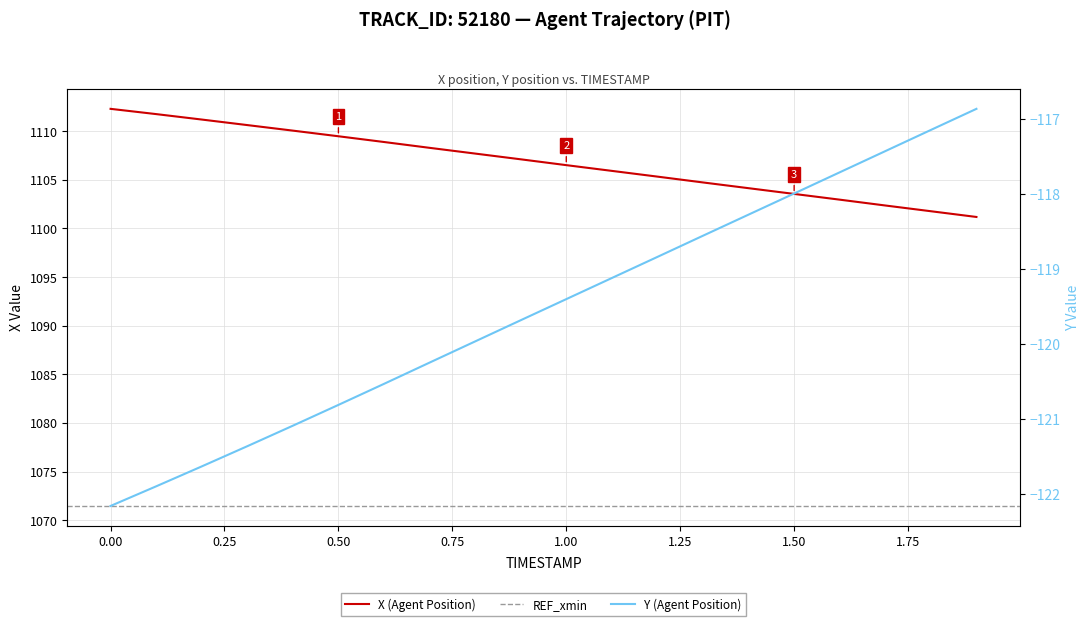

At how many categories does at least one series exceed 1094?

20